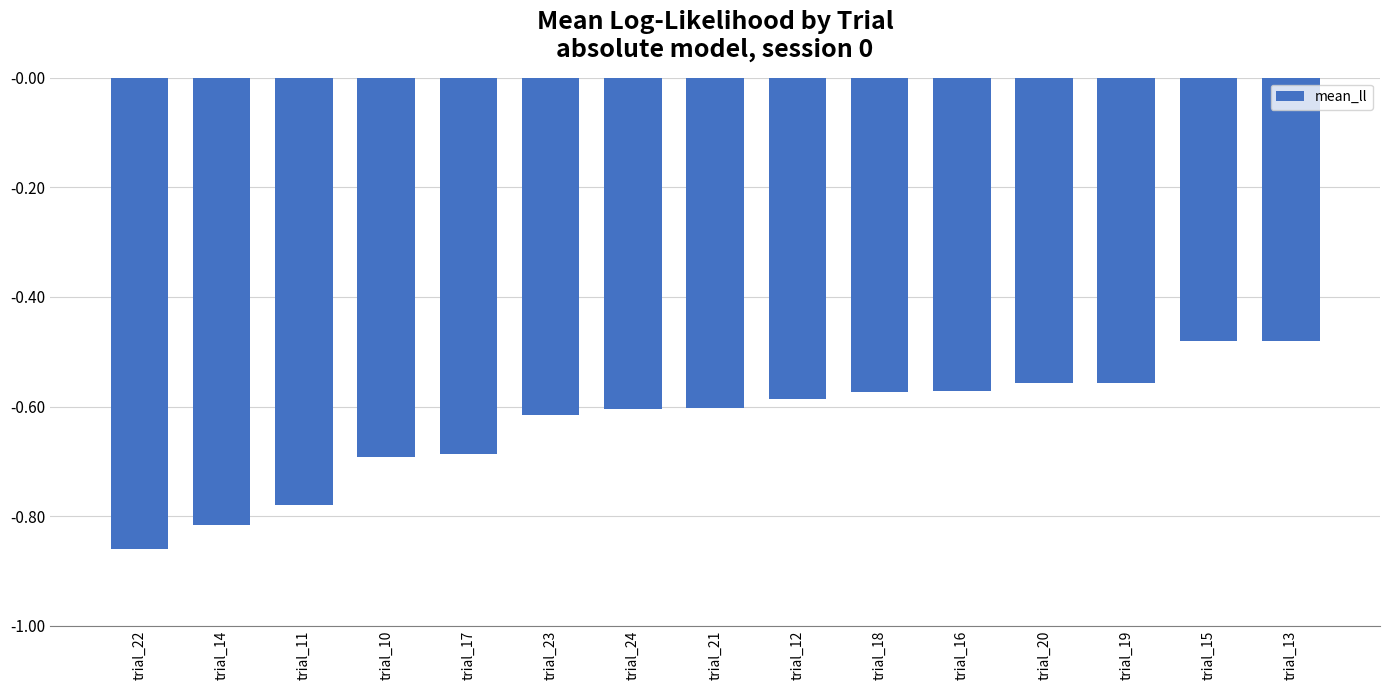

What is the sum of all values?

-9.5